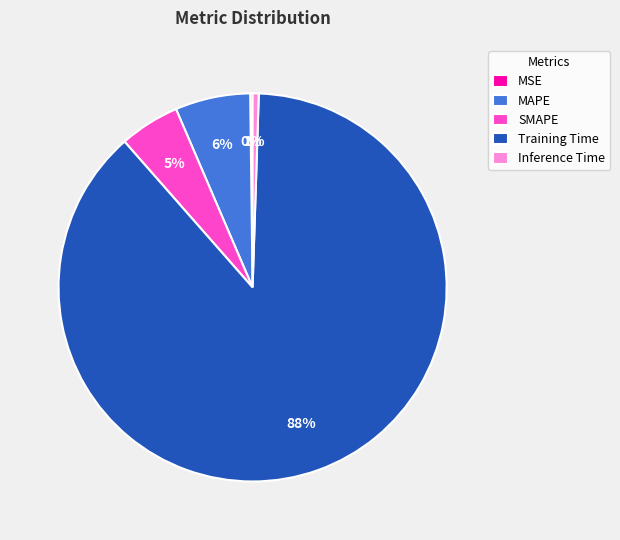

To the nearest percent, what is the difference between the largest and smallest slice percentages?

88%